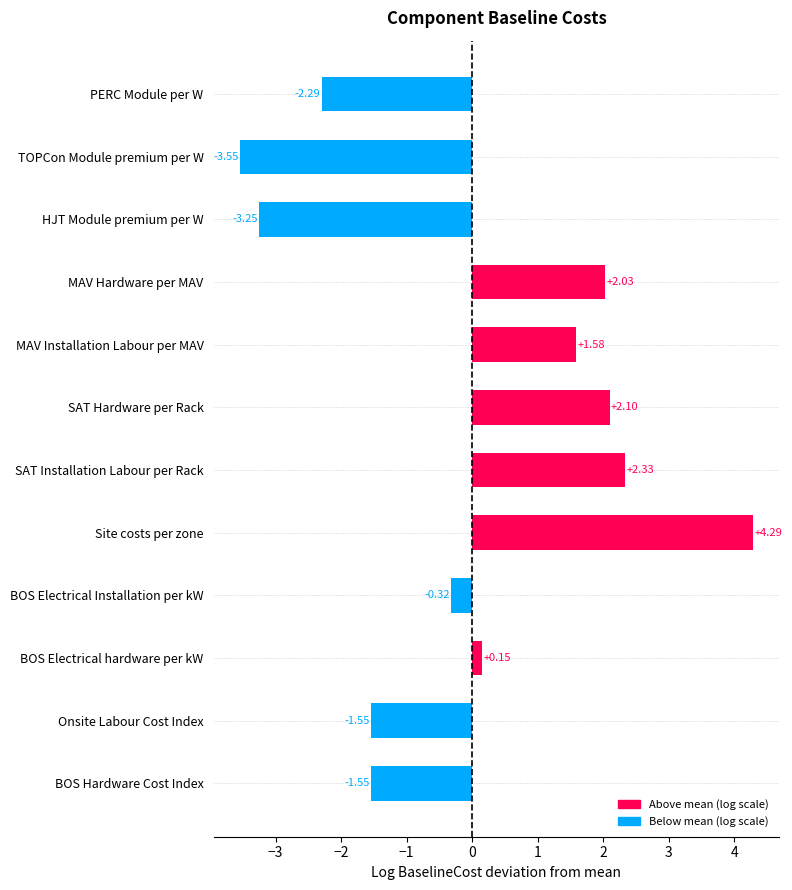

How many distinct data groups are displayed?

1